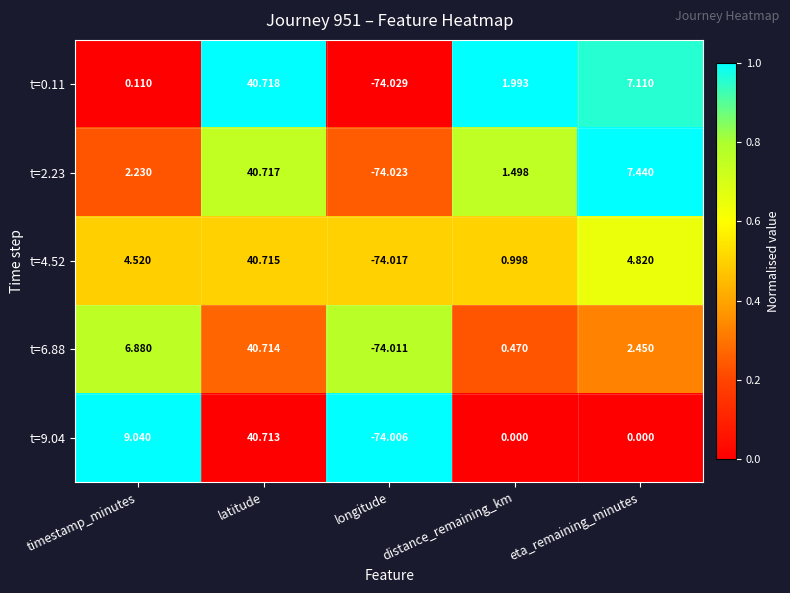

At which category does the chart reach its peak across all series?

latitude